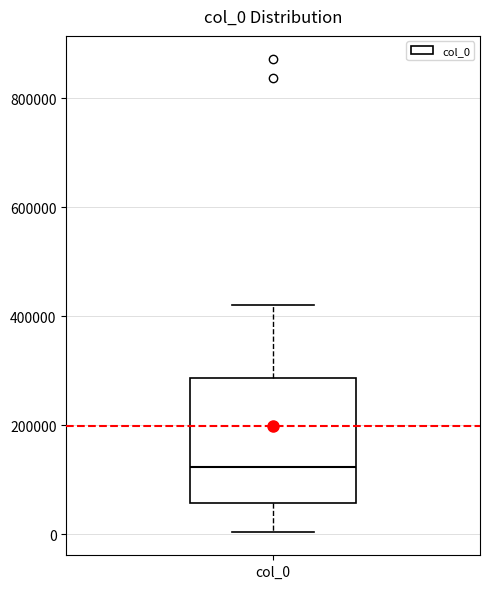

Where does the median line of the box for col_0 sit on the y-axis? The values are not printed on the chart, so give them approximately, as read against the axis.

120000